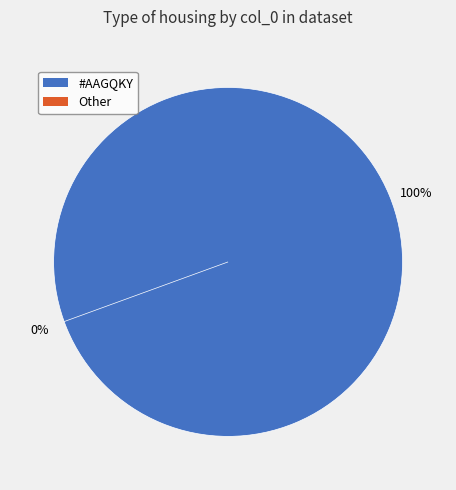

What is the majority slice?

#AAGQKY